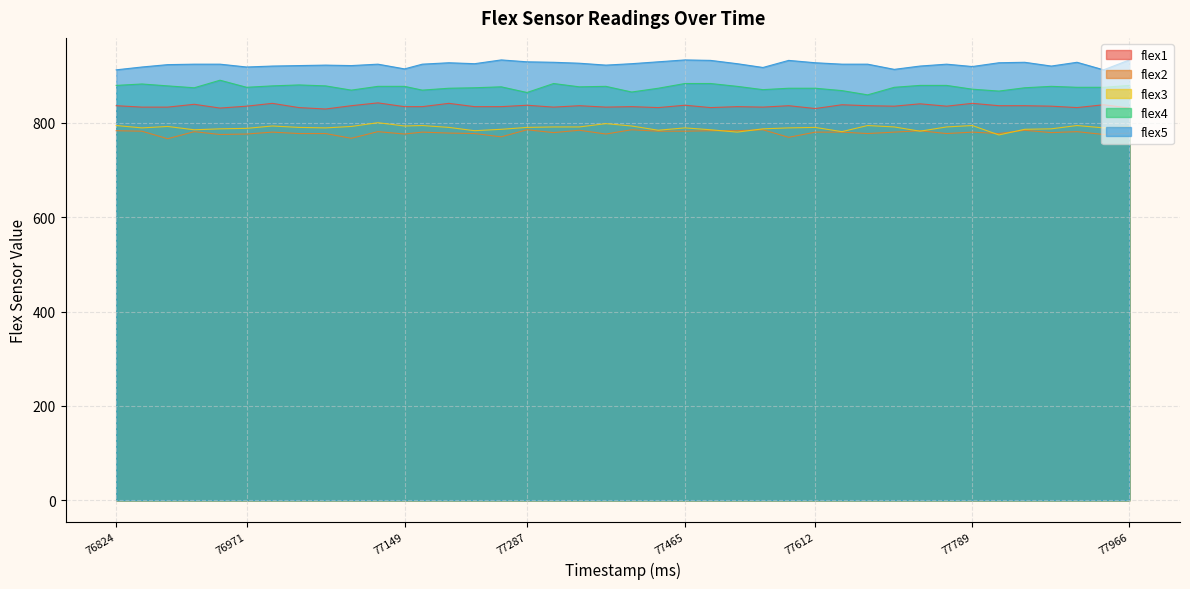

What is the smallest value displayed?

766